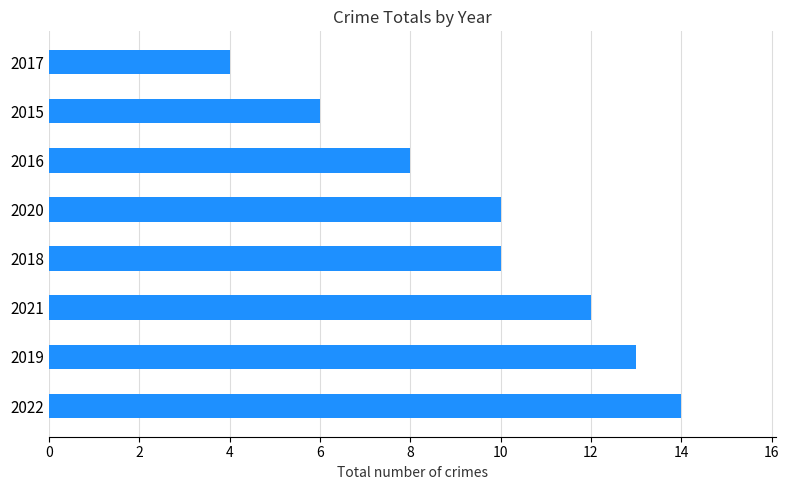

What is the average value?

10